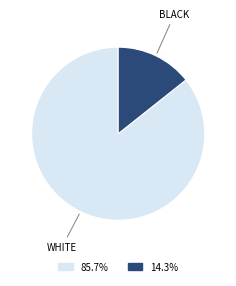

Is there a majority slice in this chart?

Yes